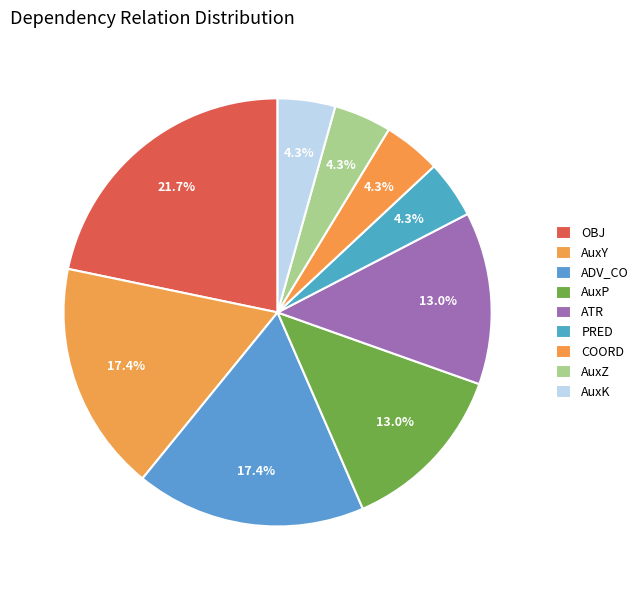

Do AuxK and OBJ together represent more than half of the pie?

No